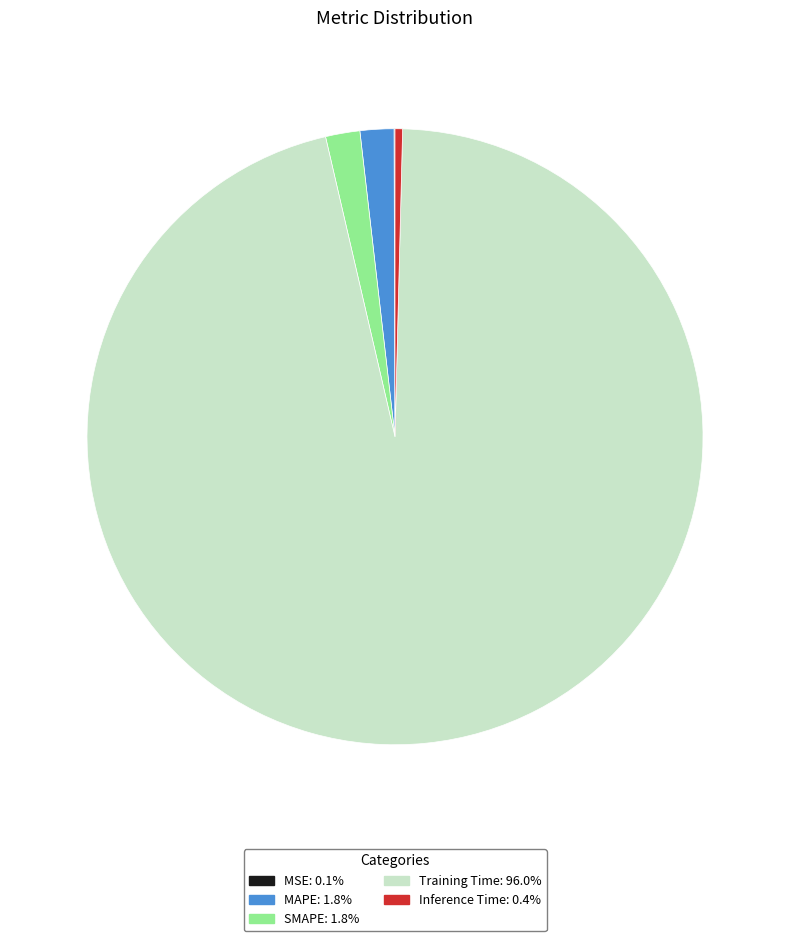

Combined, do Inference Time and Training Time account for over 50%?

Yes